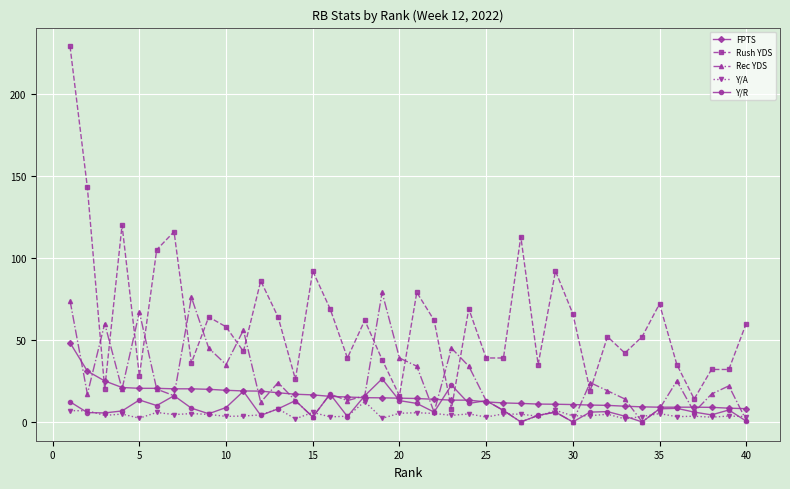

True or false: Rush YDS has more than 2 interior local peaks.

True